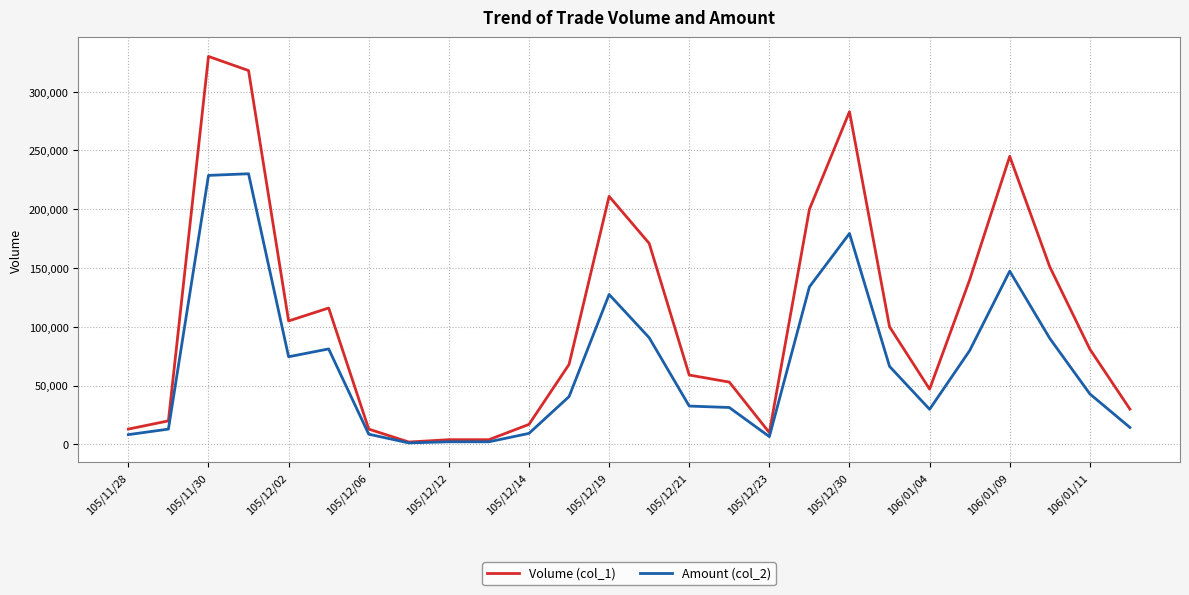

How many values in the Amount (col_2) series are below 42930?

13